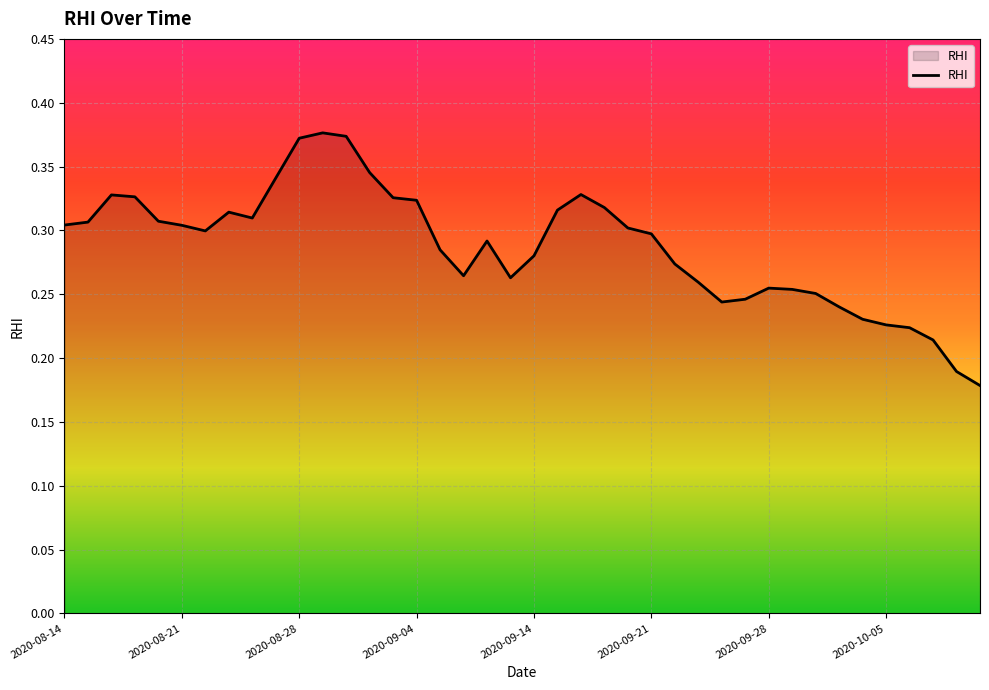

Does the chart have visible grid lines?

Yes